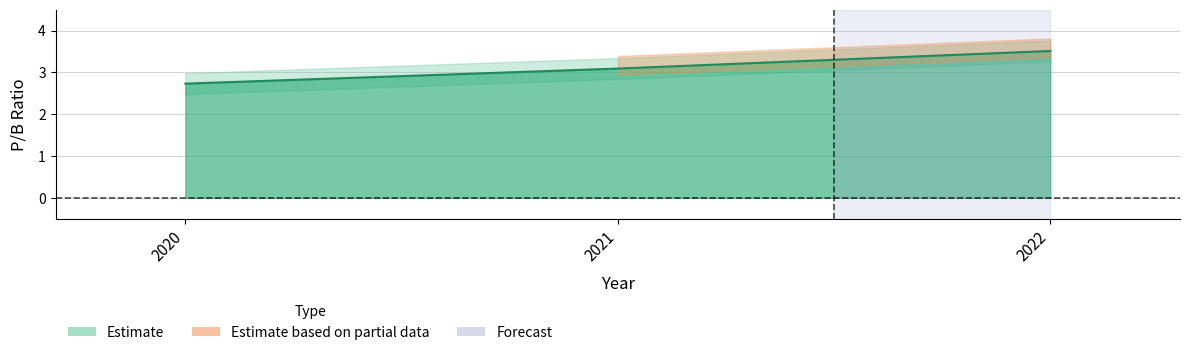

Reading right to left, transcribe all the data shown in this chart.

2022=3.5	2021=3.1	2020=2.7